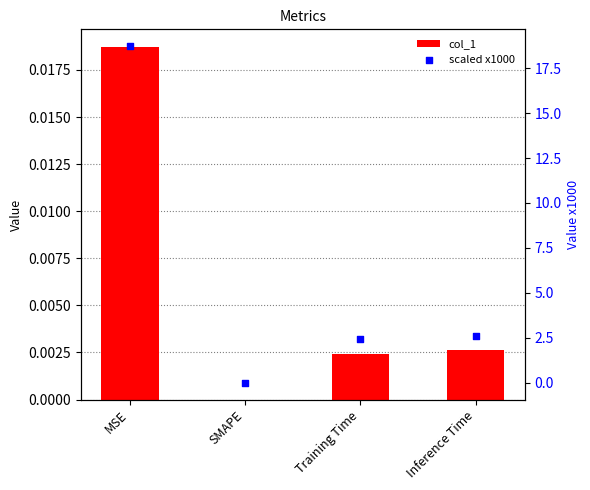

Is the value of col_1 at Training Time greater than the value of scaled x1000 at MSE?

No